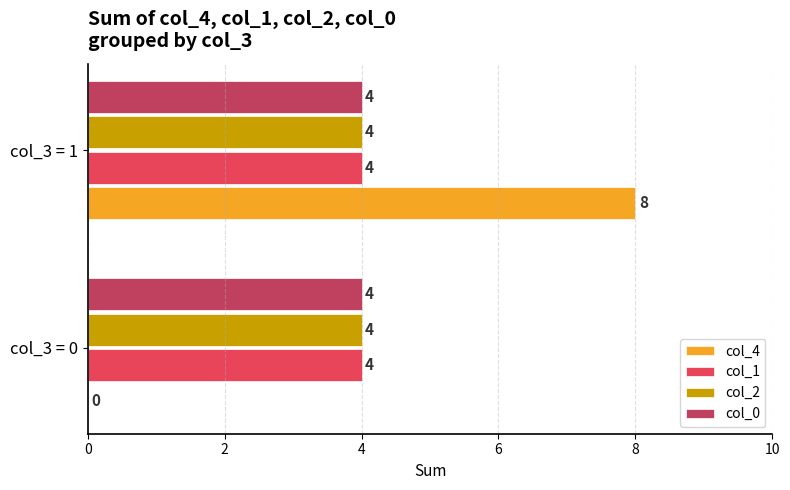

At which category is the sum across all series the highest?

col_3 = 1